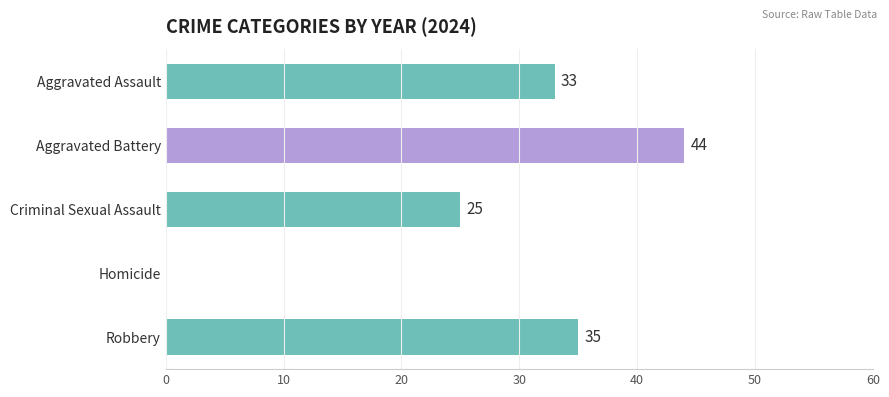

Reading top to bottom, list all the values displayed in this chart.

Aggravated Assault=33	Aggravated Battery=44	Criminal Sexual Assault=25	Homicide=0	Robbery=35